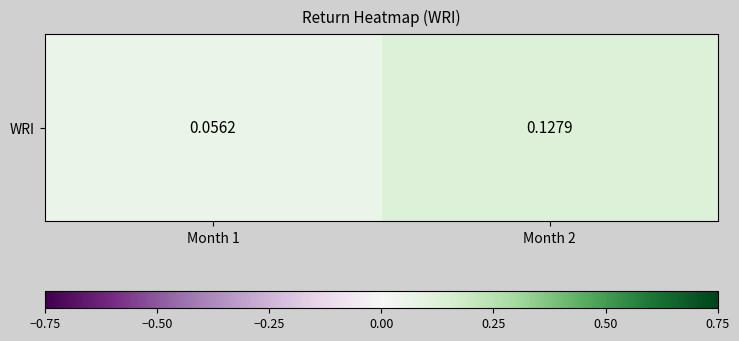

Reading left to right, transcribe all the data shown in this chart.

0.1	0.1